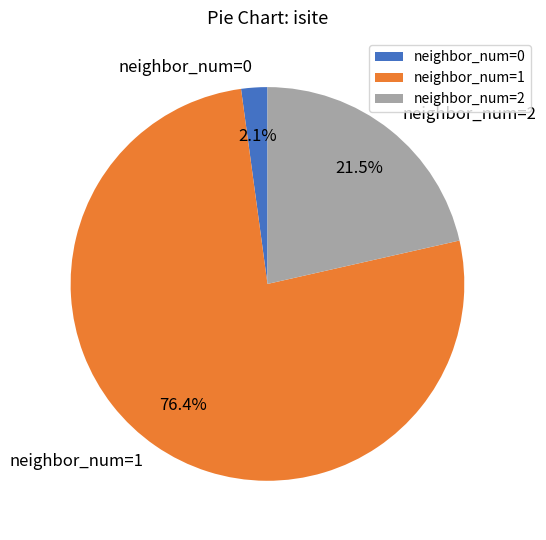

How many slices are in this pie chart?

3